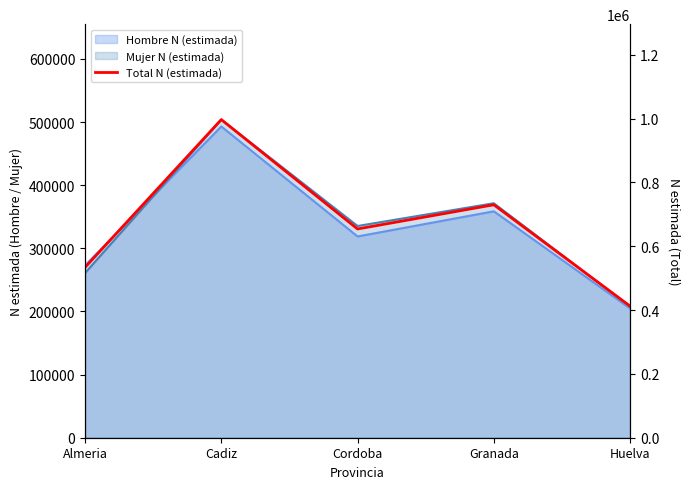

The value at Huelva is 412560. True or false?

True